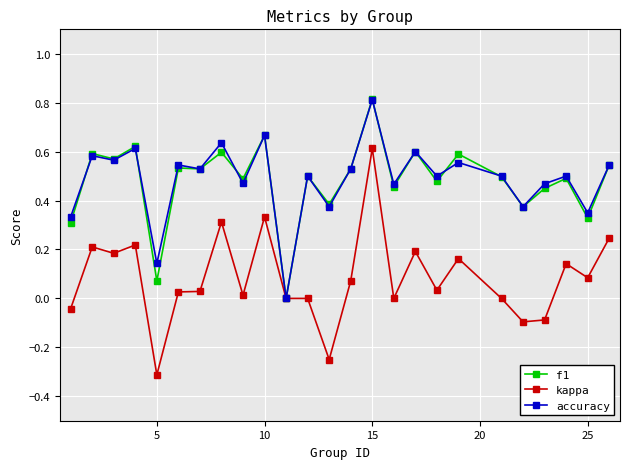

True or false: f1 has more than 1 points higher than both neighbors.

True